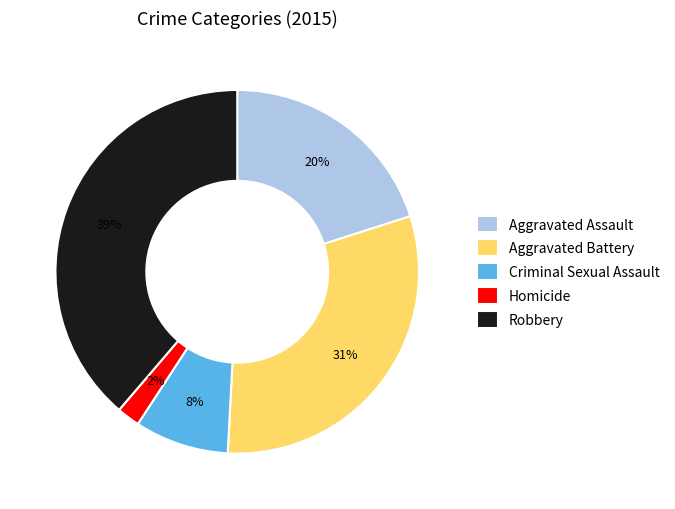

Is there any slice that represents more than half of the pie?

No